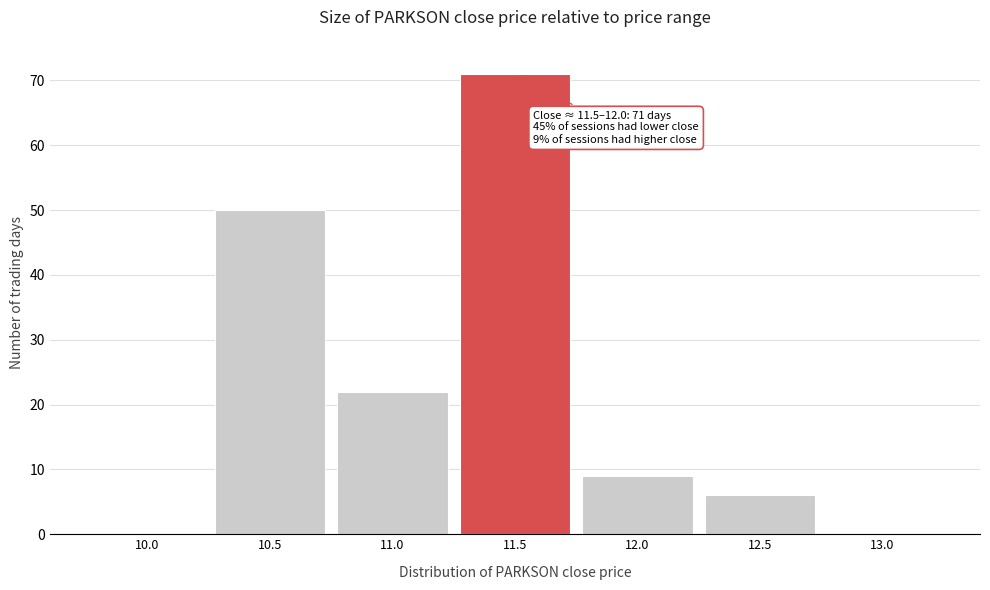

Reading left to right, what are all the values shown in this chart?

10.0=0	10.5=50	11.0=22	11.5=71	12.0=9	12.5=6	13.0=0